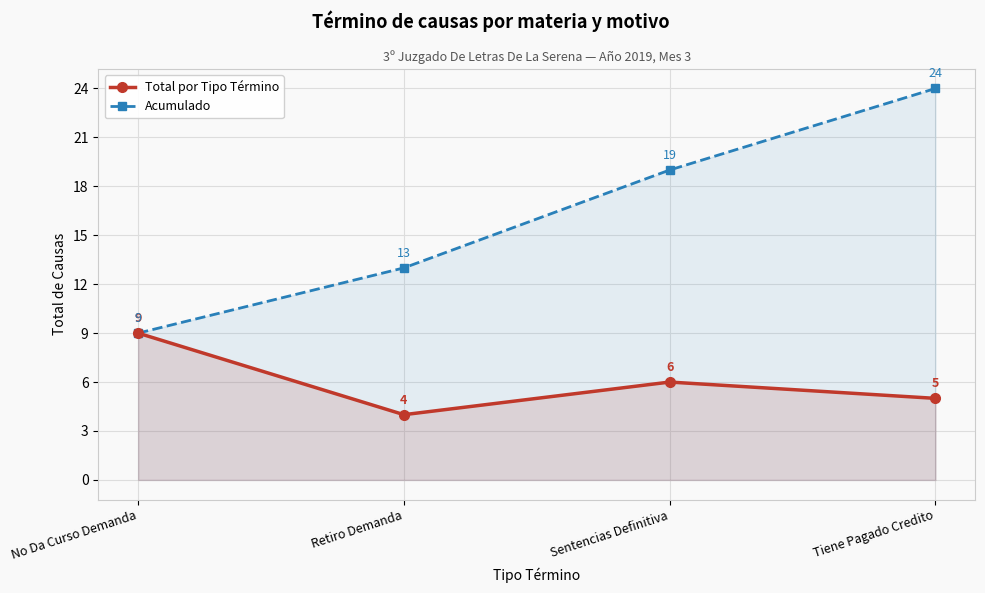

What is the average value of the Acumulado series?

16